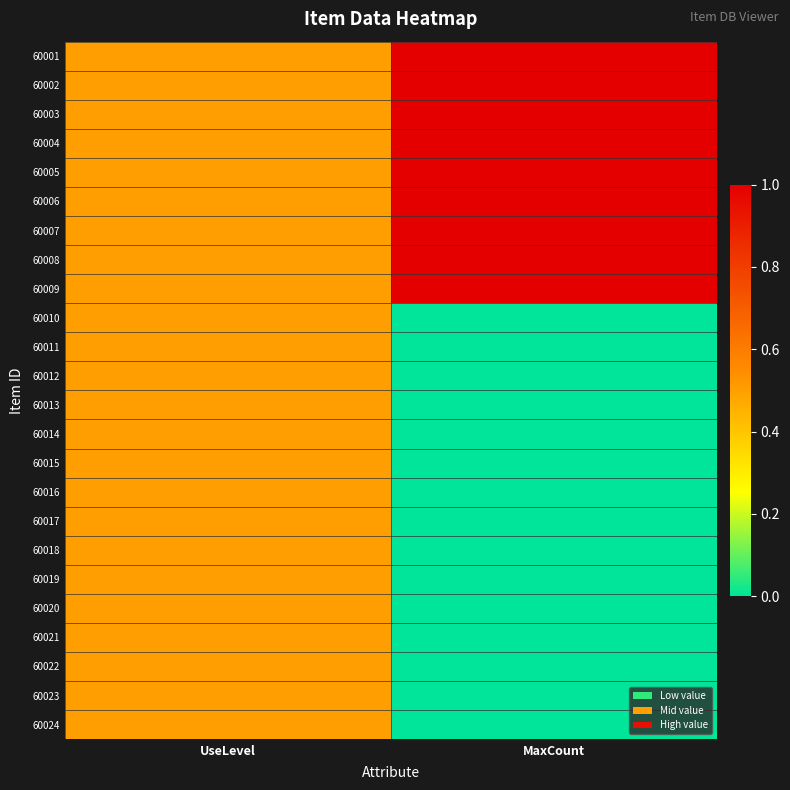

Count the number of categories in the chart.

2